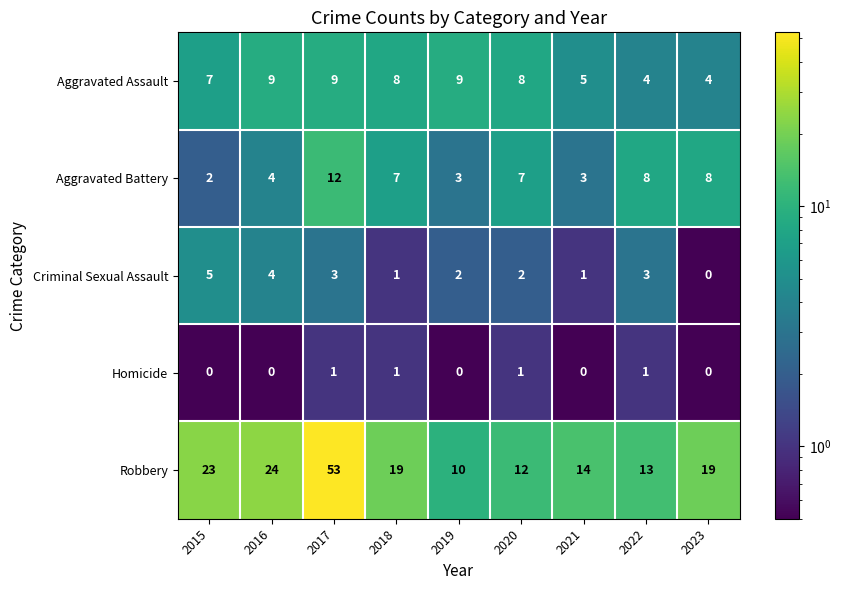

What is the average value of the Aggravated Battery series?

6